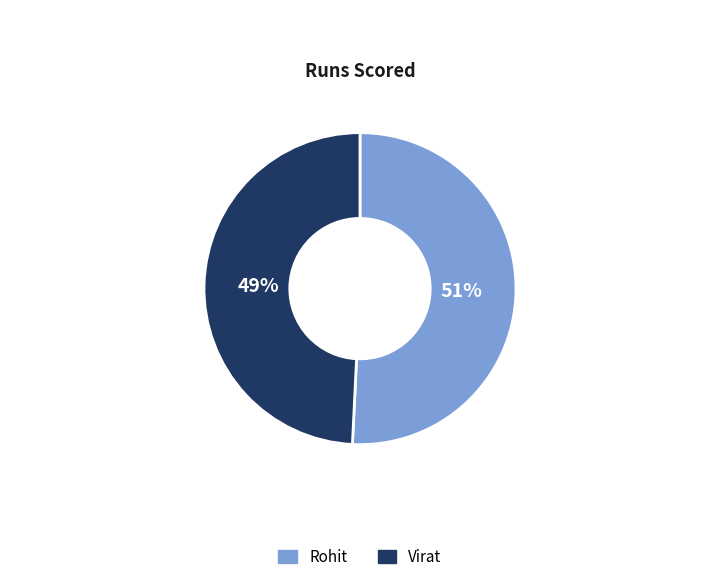

Does any single category account for the majority?

Yes